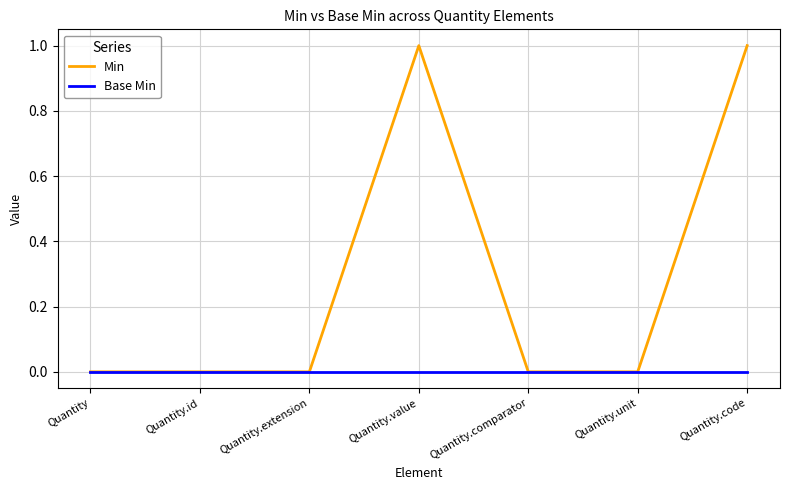

What is the highest value of the Min series?

1